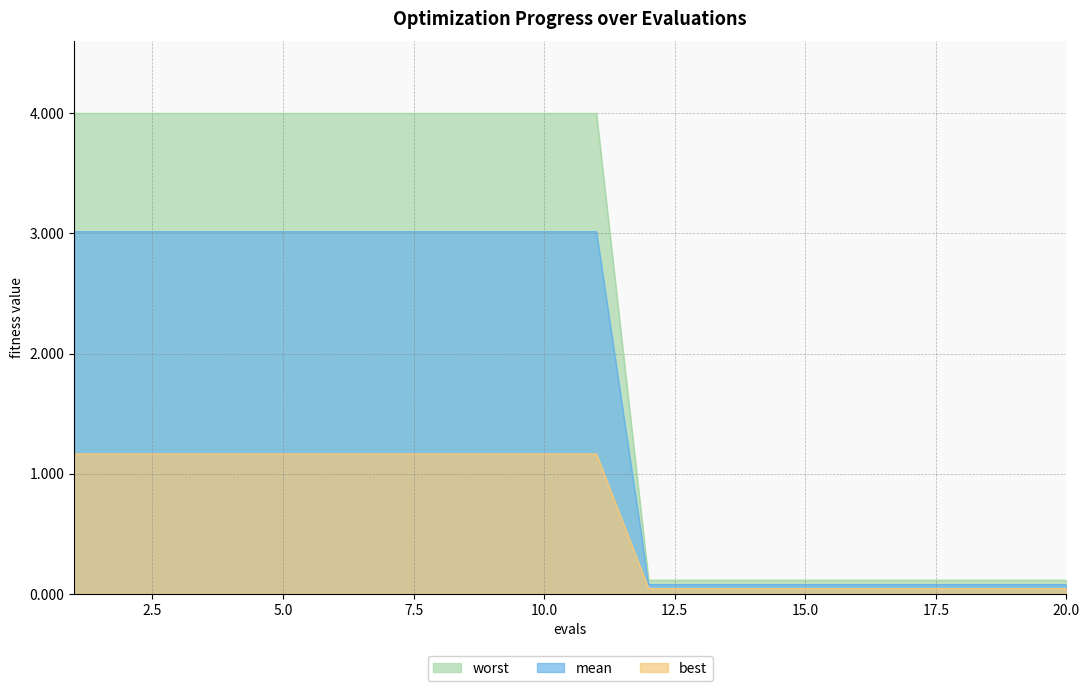

What is the sum of all mean values?

45.0